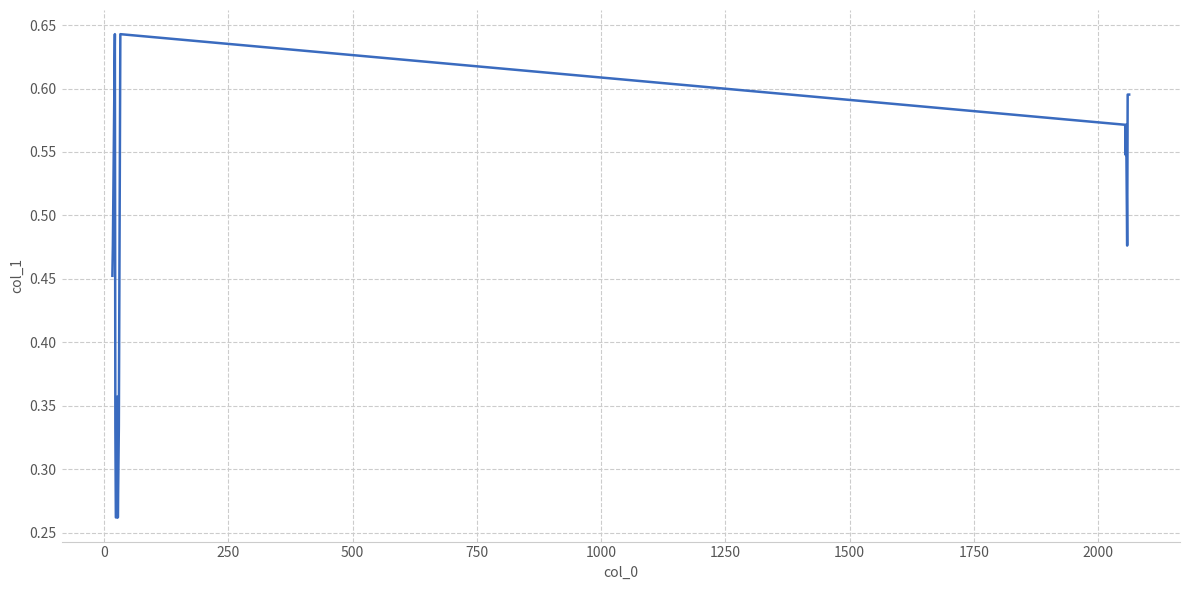

Reading left to right, transcribe all the data shown in this chart.

0.5	0.5	0.6	0.3	0.3	0.3	0.3	0.4	0.3	0.3	0.6	0.6	0.5	0.6	0.5	0.5	0.6	0.6	0.6	0.6